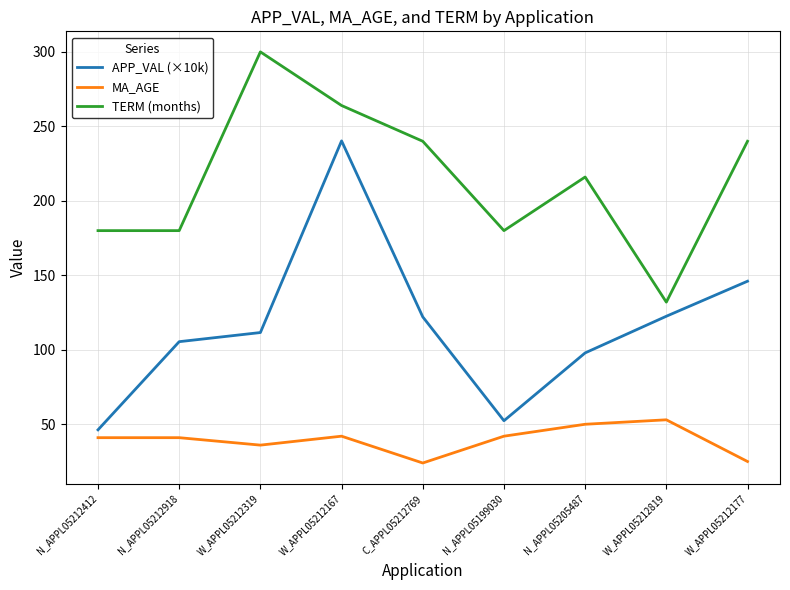

What is the spread (max minus min) of values at N_APPL05199030?

138.0